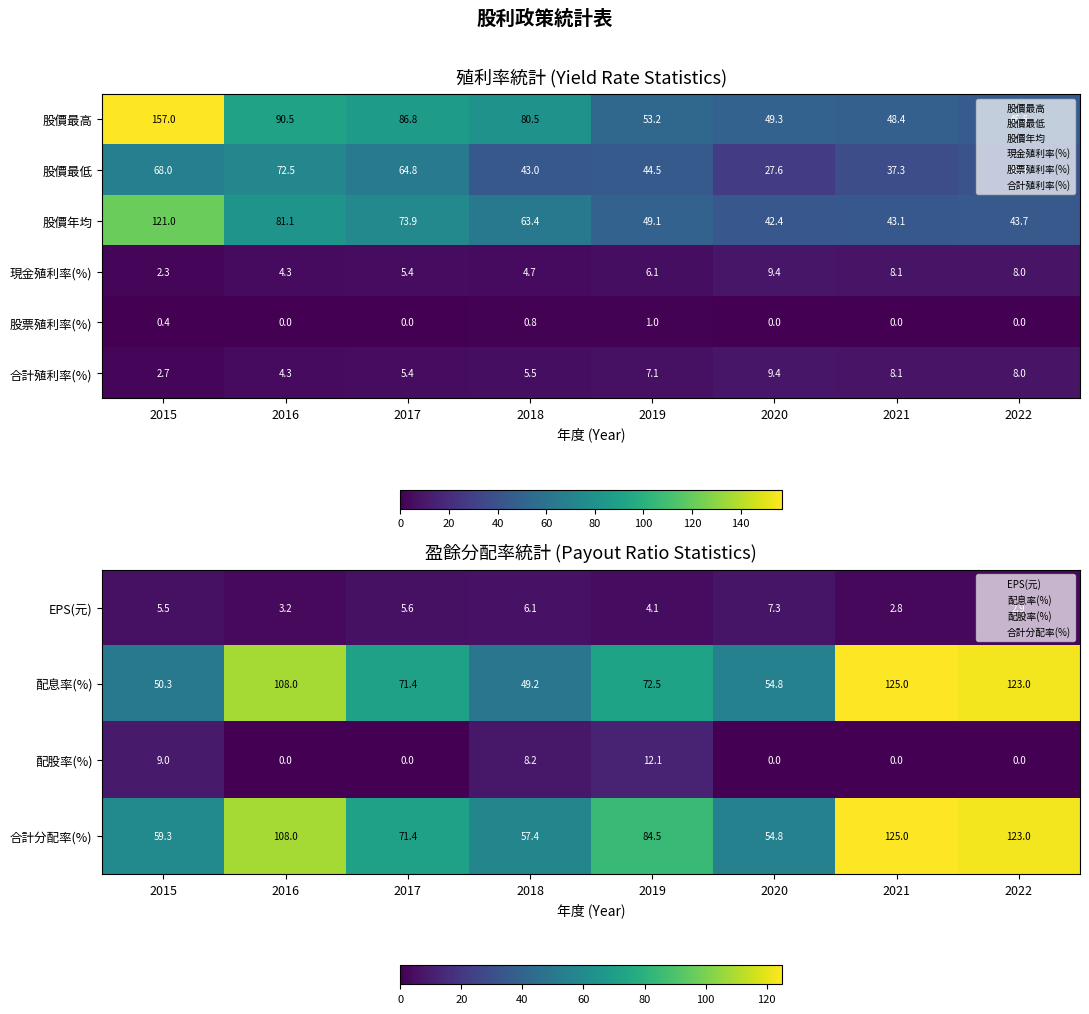

Is it true that 配股率(%) equals 14.9 at 2015?

False